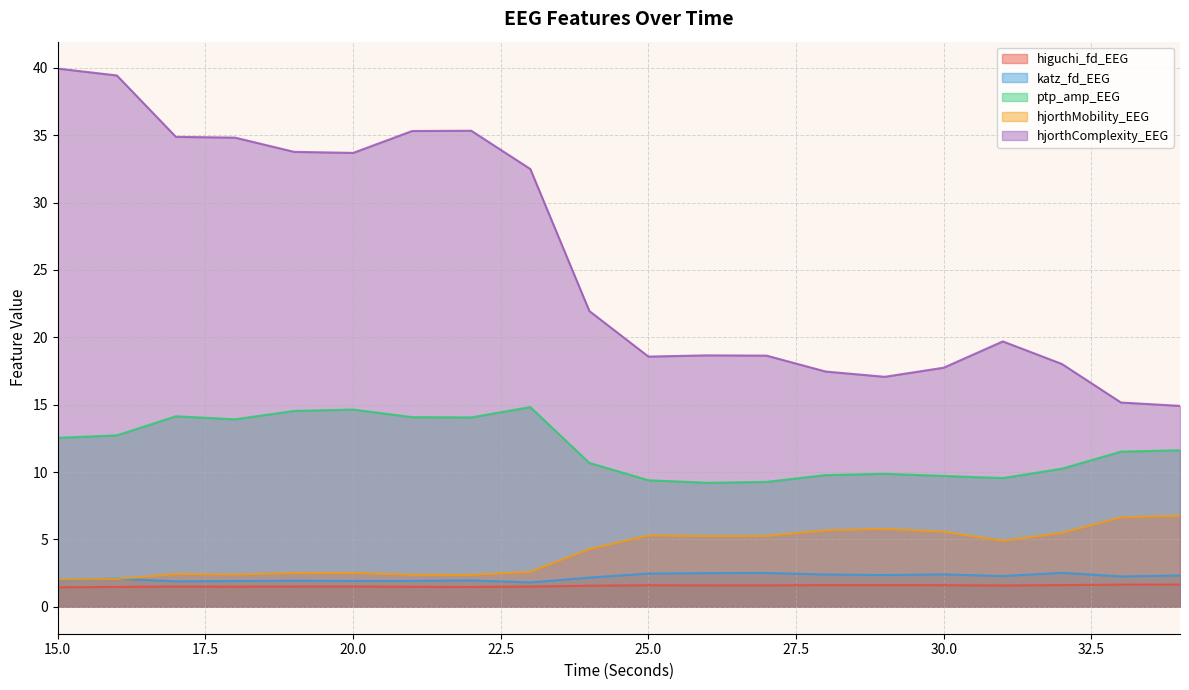

Count the number of categories in the chart.

20